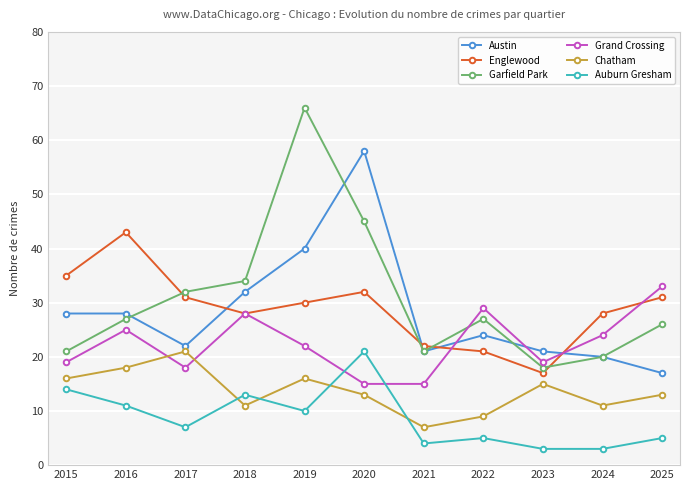

True or false: Englewood has more than 2 interior local peaks.

False